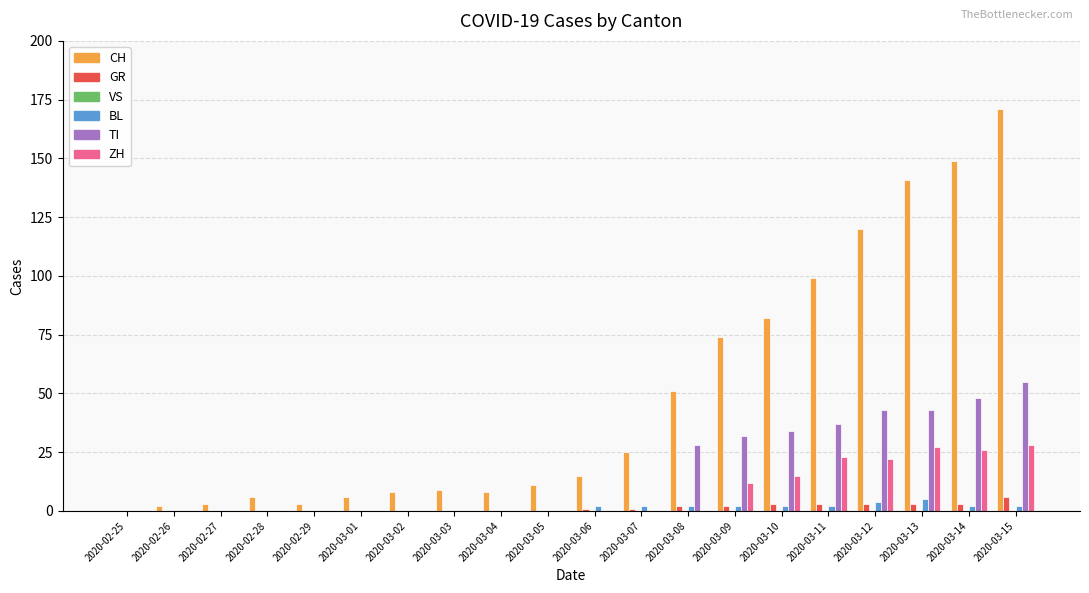

What is the sum of all BL values?

25